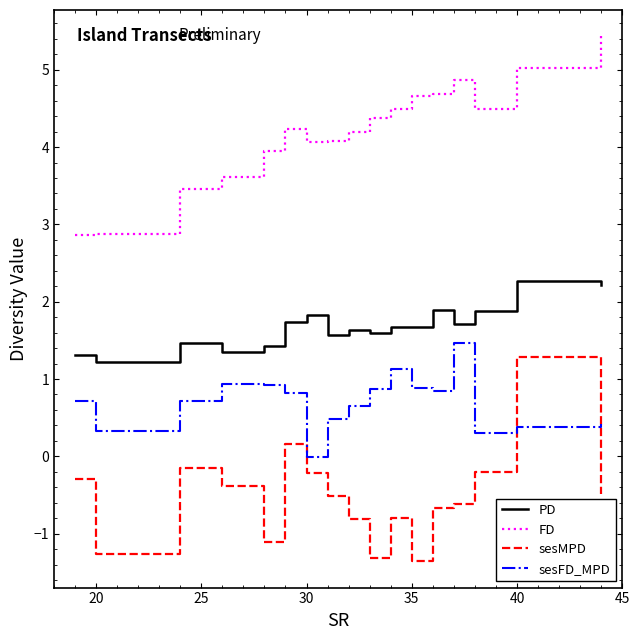

True or false: FD and sesFD_MPD intersect in this chart.

False